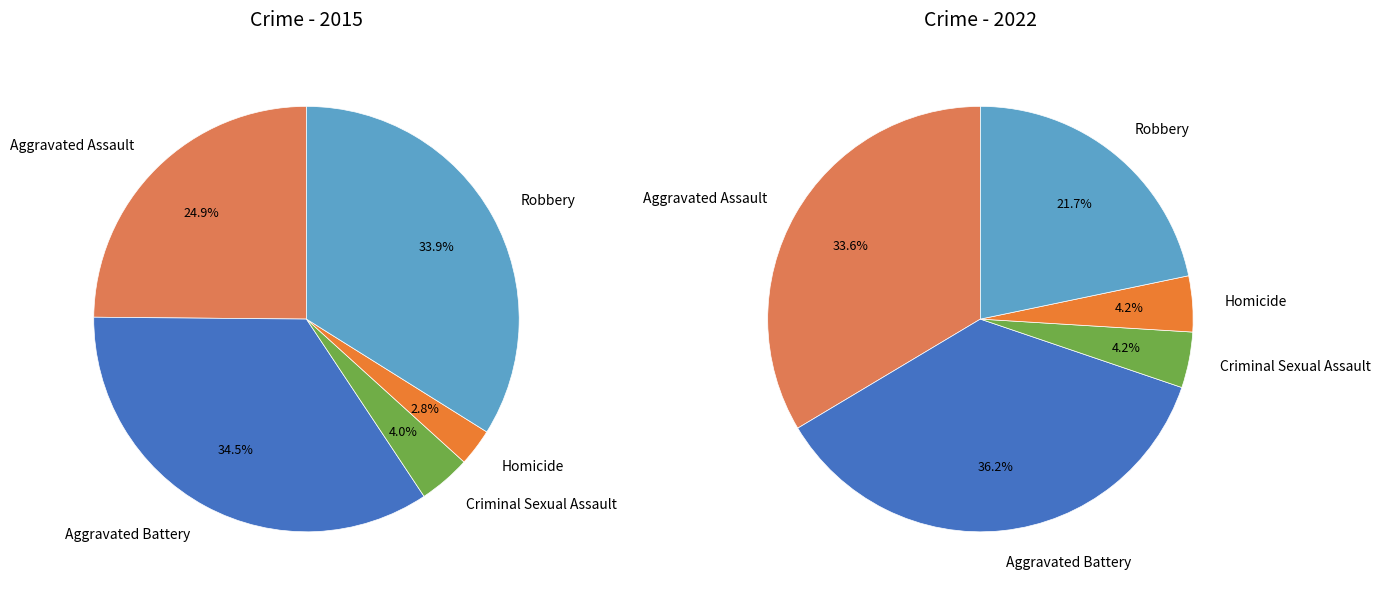

How many slices are in this pie chart?

5